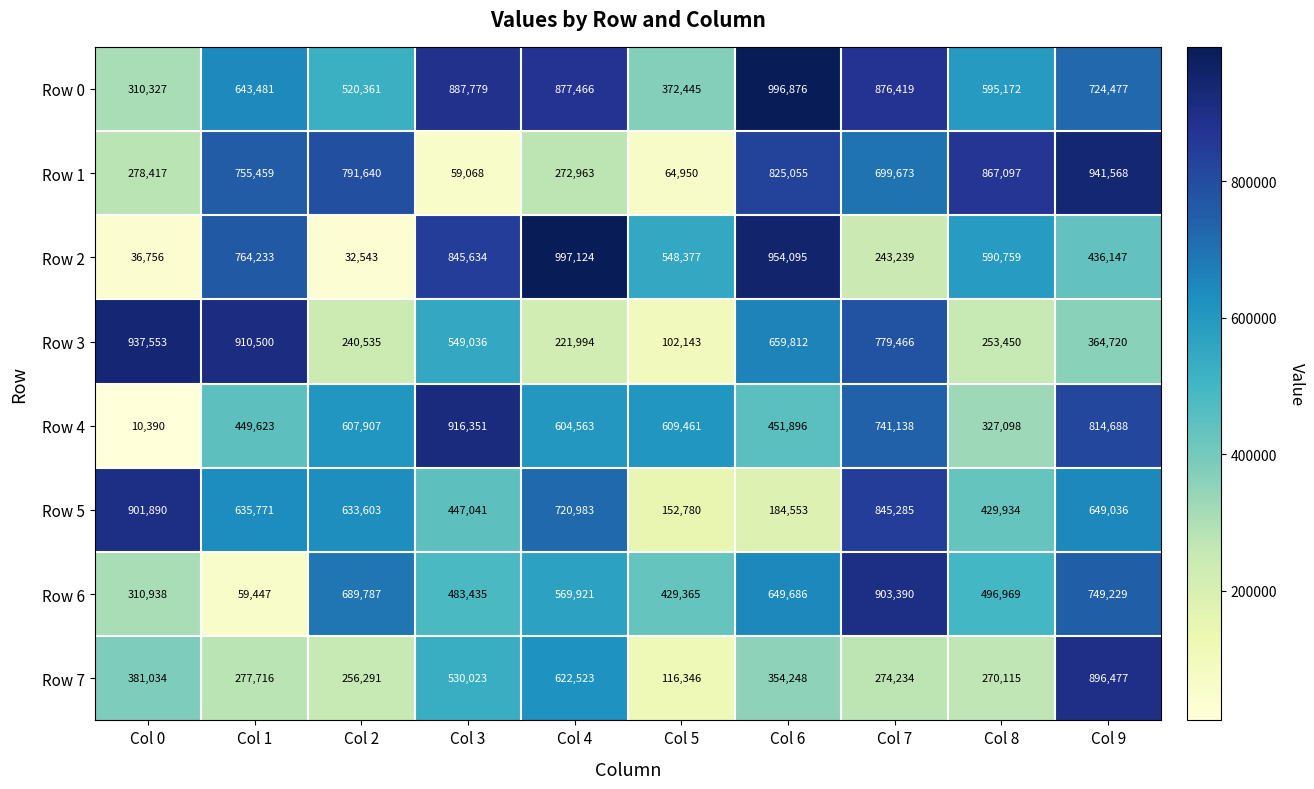

What is the smallest value displayed?

10390